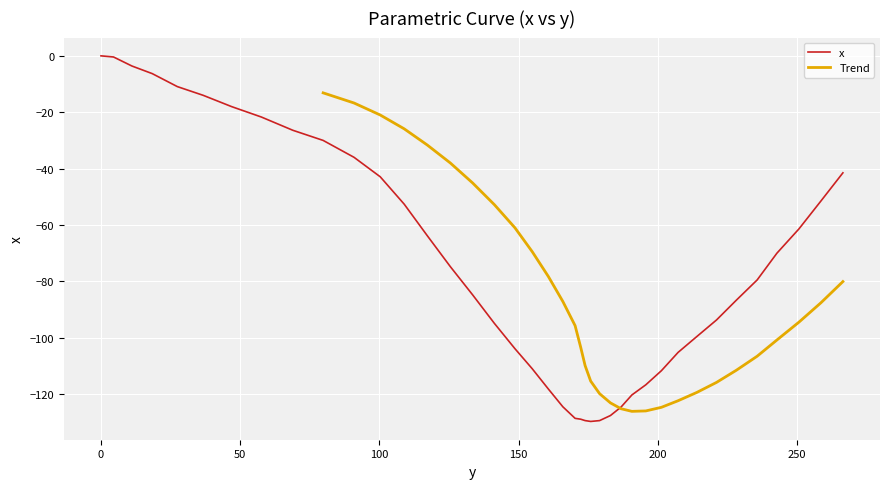

What is the minimum value for x?

-129.7